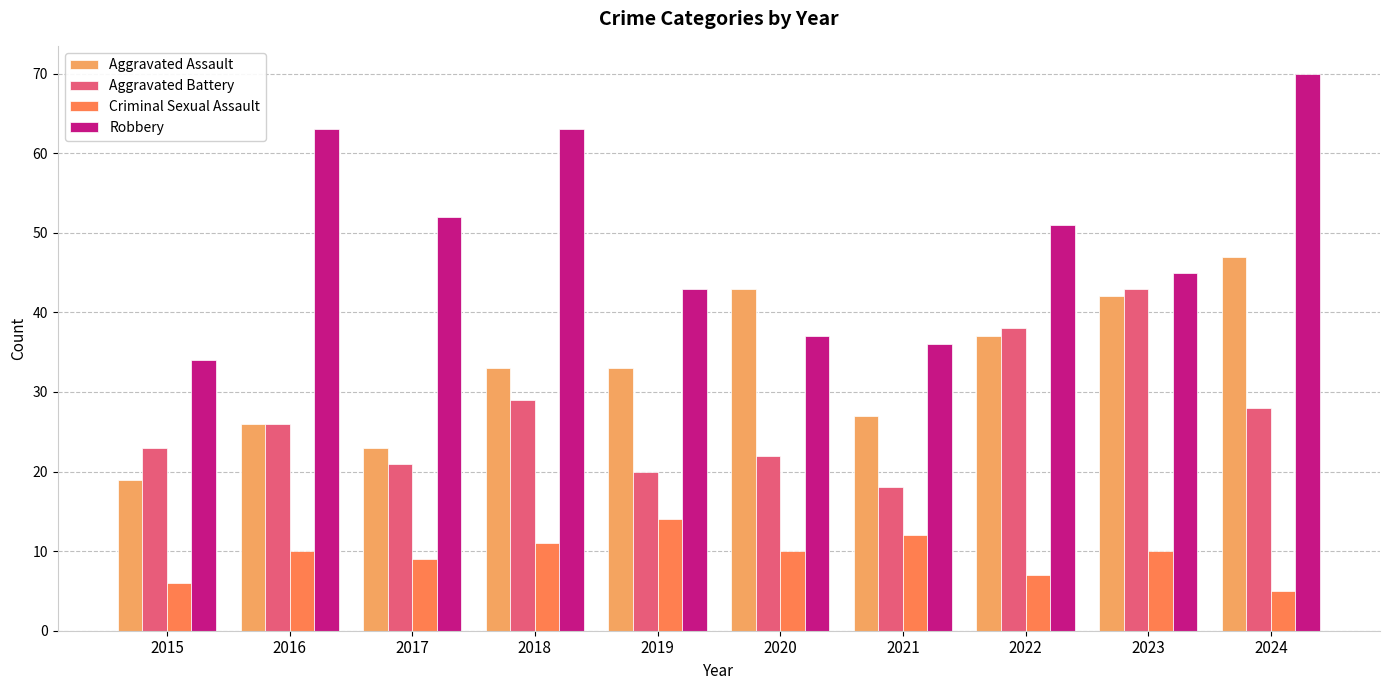

Does the chart contain stacked bars?

No